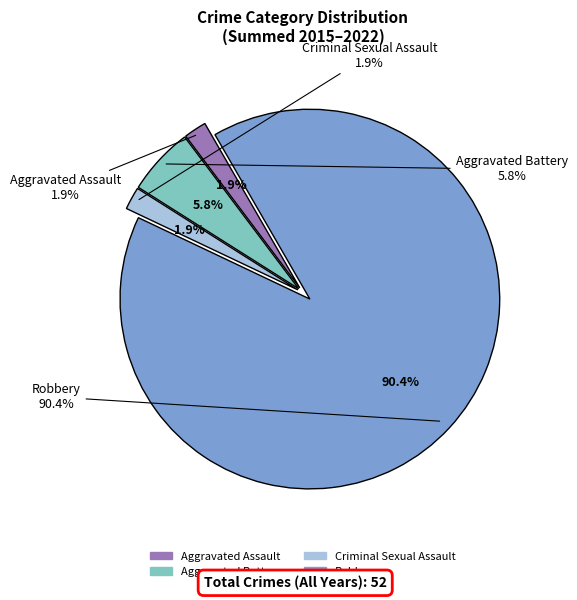

To the nearest percent, what is the average slice percentage?

25%